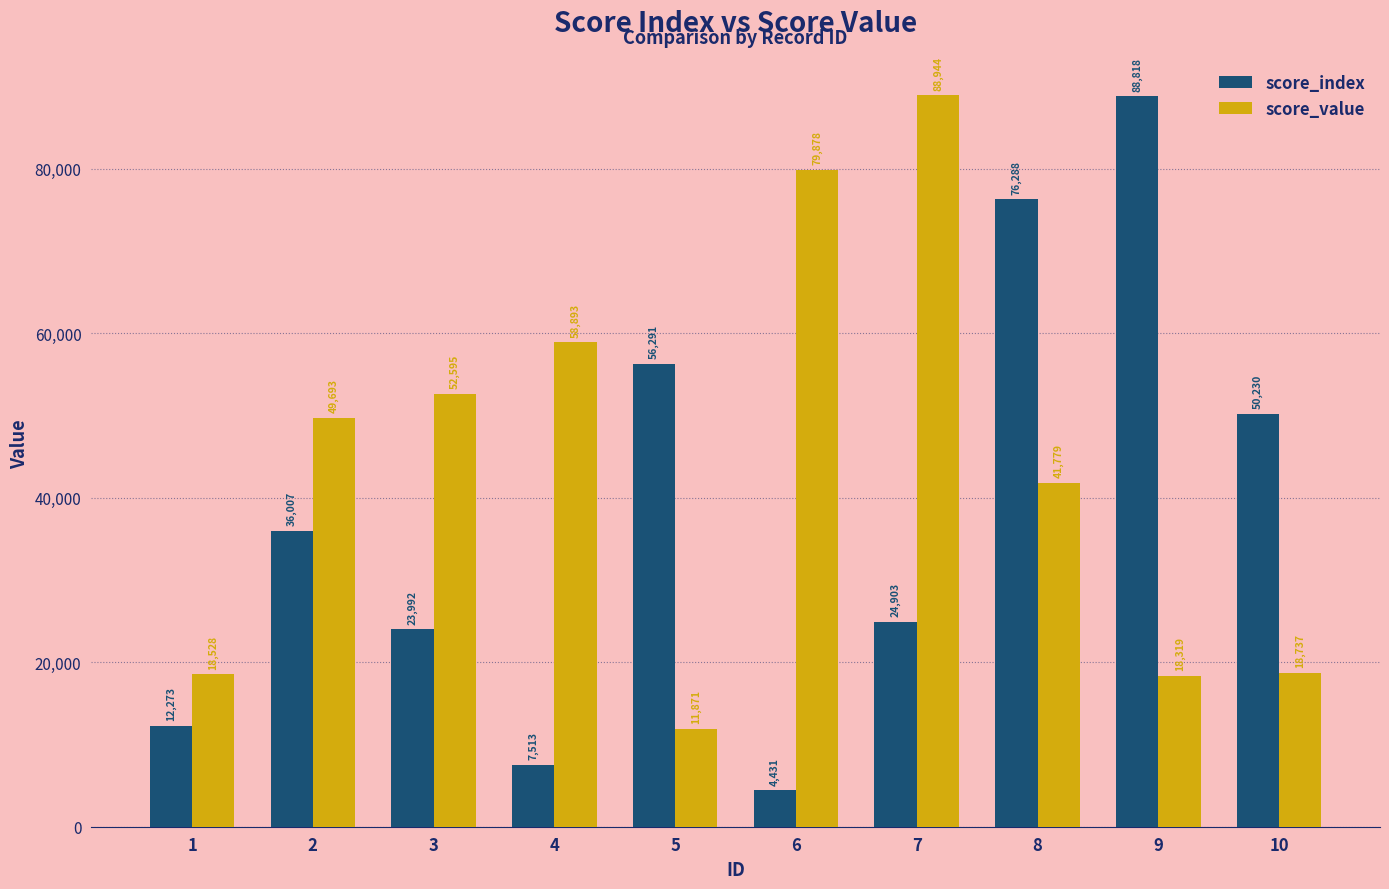

Is it true that score_index equals 88818 at 9?

True